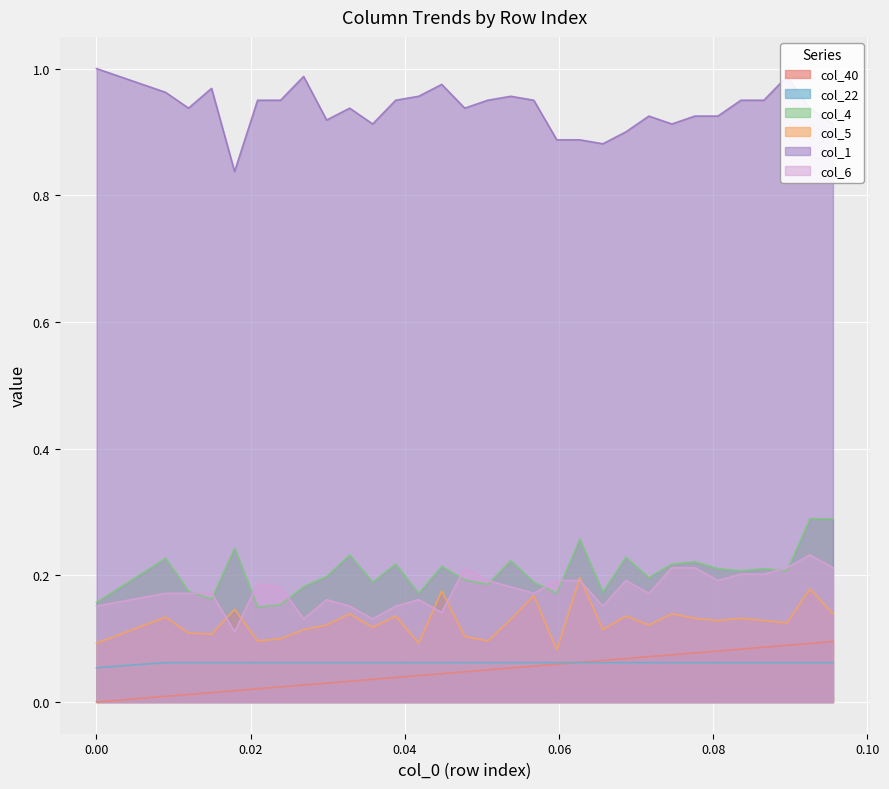

In col_5, how many points are lower than both neighbors (excluding endpoints)?

10